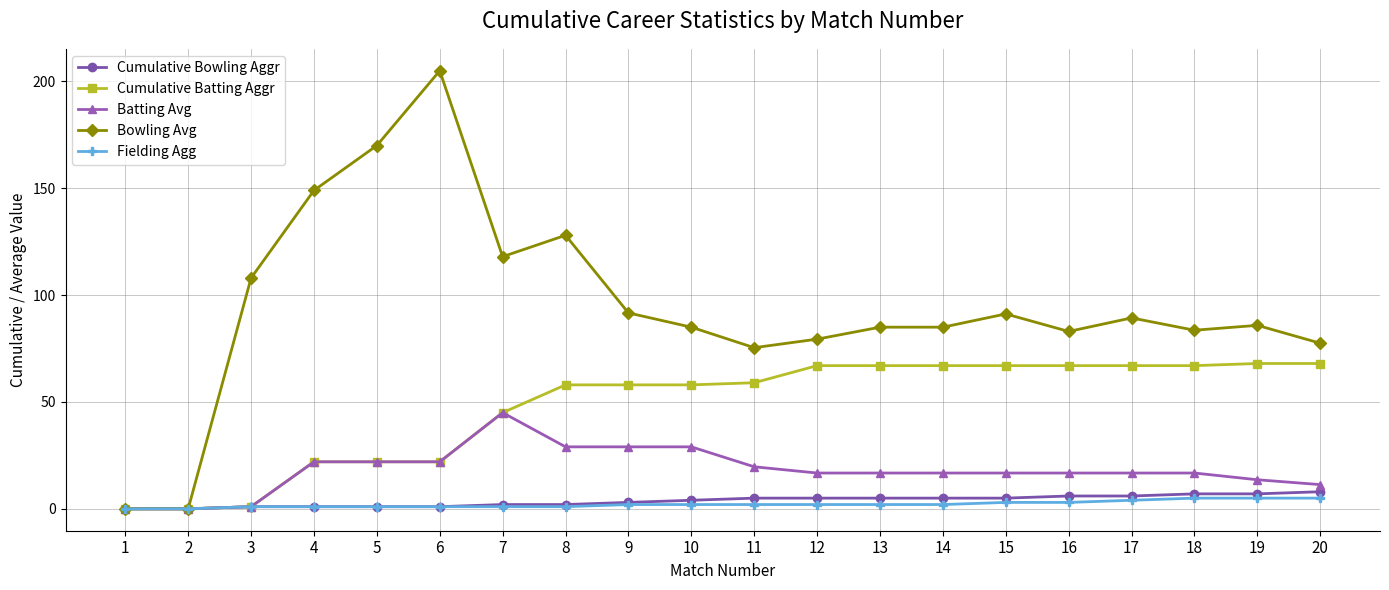

What is the value of the Fielding Agg point at the 6th from the left?

1.0